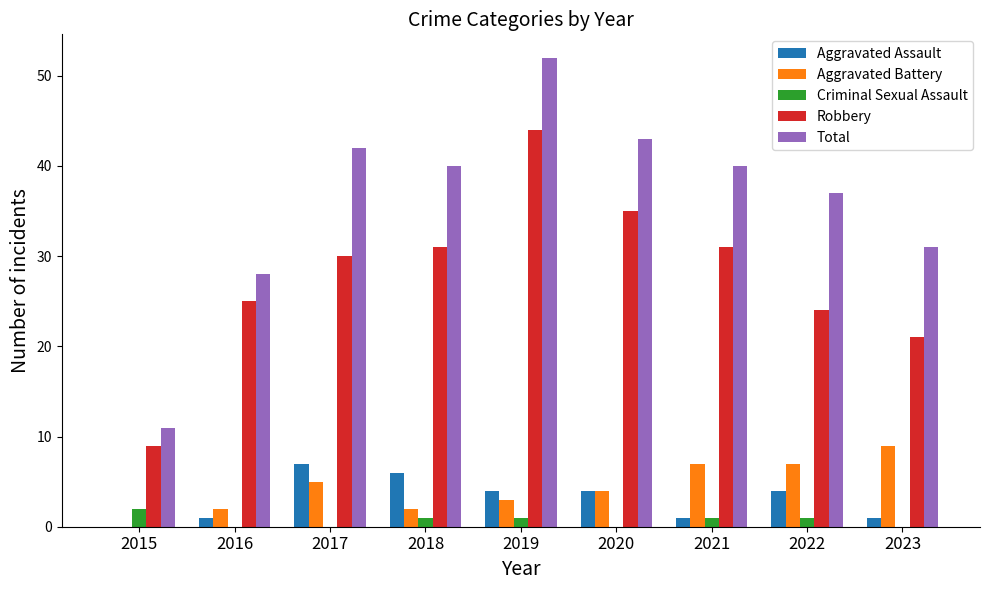

Reading right to left, what are all the values shown in this chart?

Aggravated Assault: 2023=1	2022=4	2021=1	2020=4	2019=4	2018=6	2017=7	2016=1	2015=0
Aggravated Battery: 2023=9	2022=7	2021=7	2020=4	2019=3	2018=2	2017=5	2016=2	2015=0
Criminal Sexual Assault: 2023=0	2022=1	2021=1	2020=0	2019=1	2018=1	2017=0	2016=0	2015=2
Robbery: 2023=21	2022=24	2021=31	2020=35	2019=44	2018=31	2017=30	2016=25	2015=9
Total: 2023=31	2022=37	2021=40	2020=43	2019=52	2018=40	2017=42	2016=28	2015=11